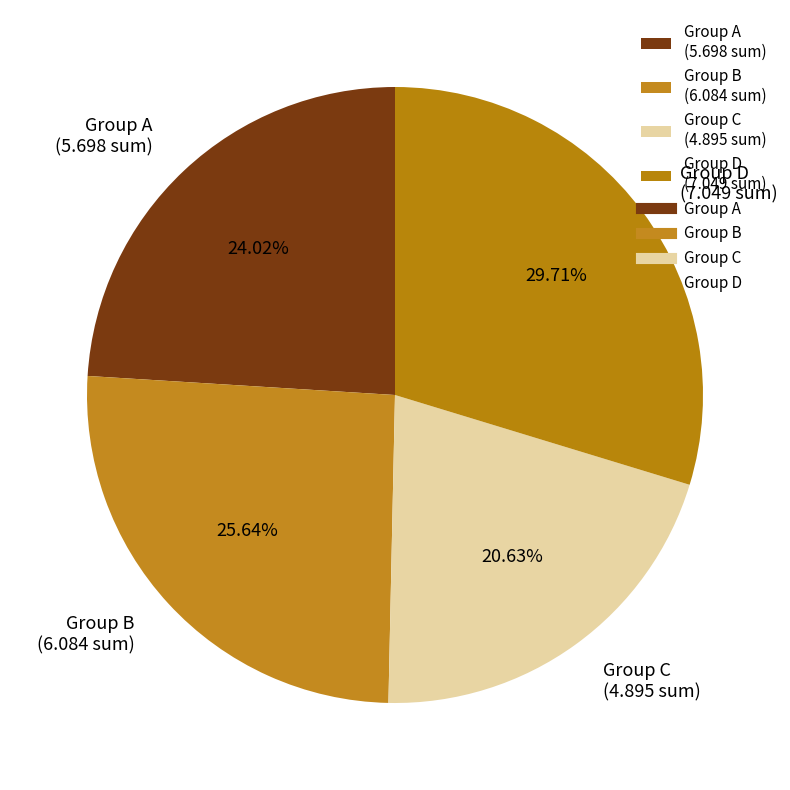

Does any single category account for the majority?

No